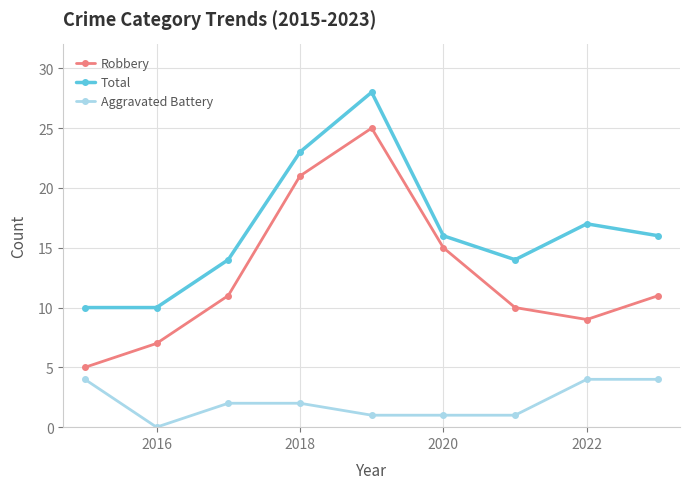

Which series has the largest range (max minus min)?

Robbery